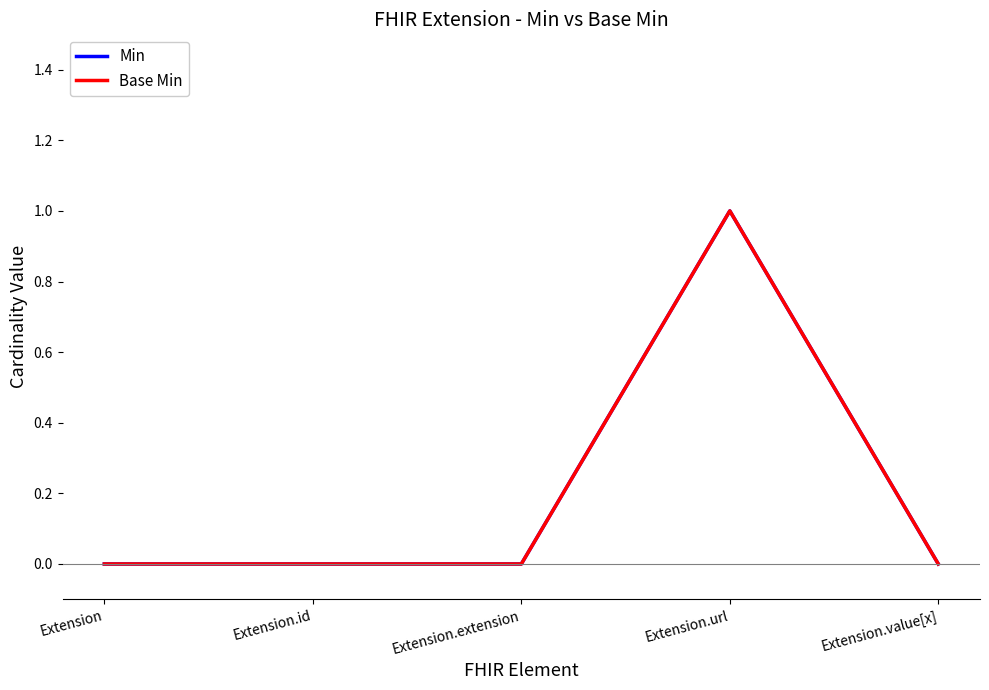

Does the chart have visible grid lines?

No